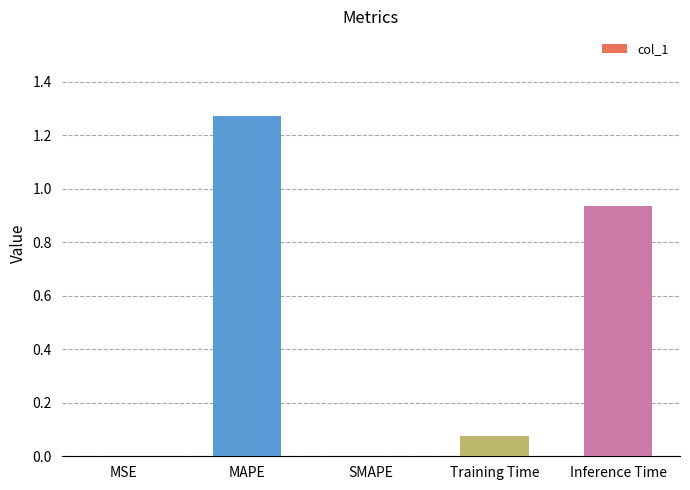

At which category does the chart reach its peak across all series?

MAPE